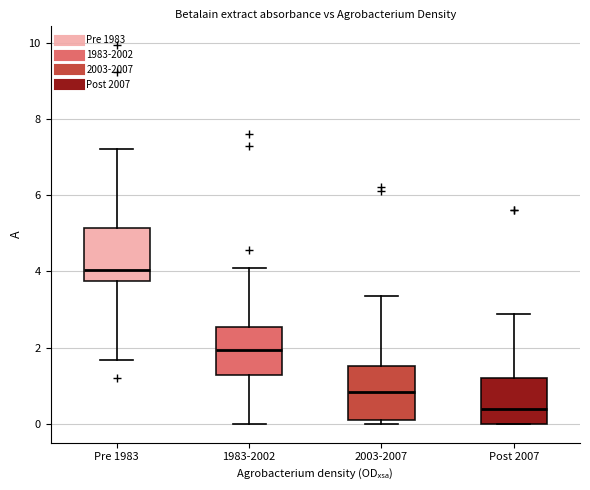

Which box has the lowest median line?

Post 2007